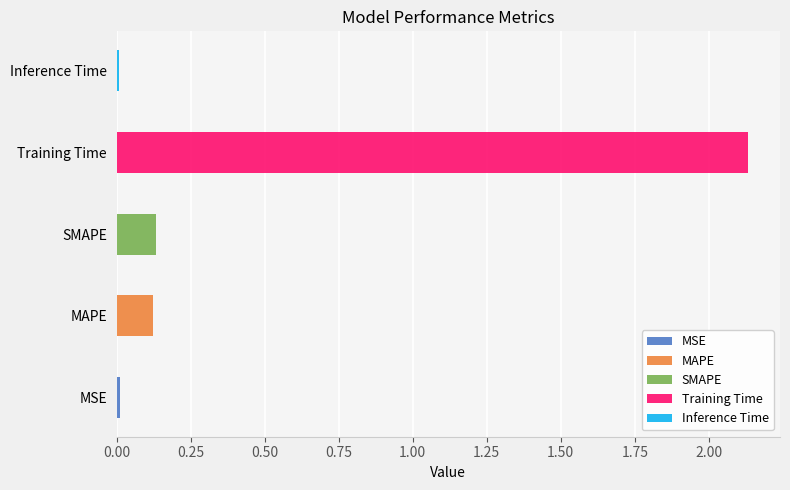

What is the greatest value displayed?

2.1